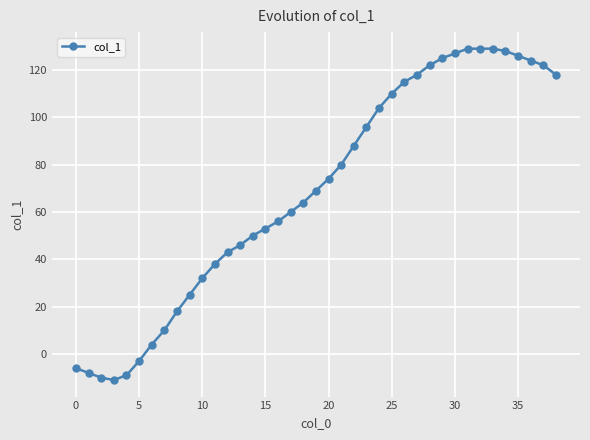

What is the sum of all values?

2685